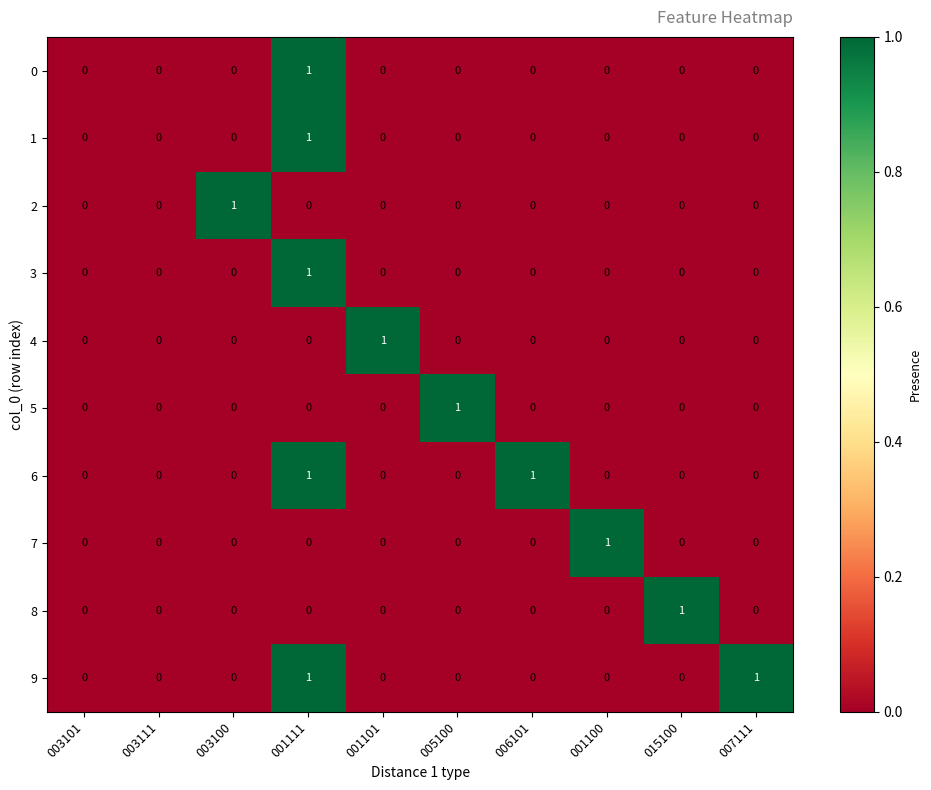

What is the total value across all series at 015100?

1